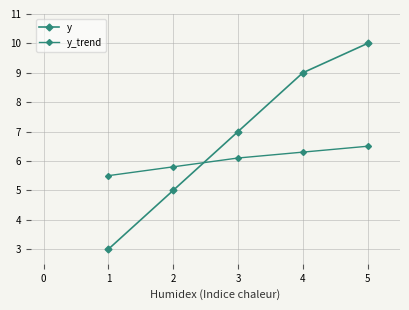

How many lines are shown in the chart?

2